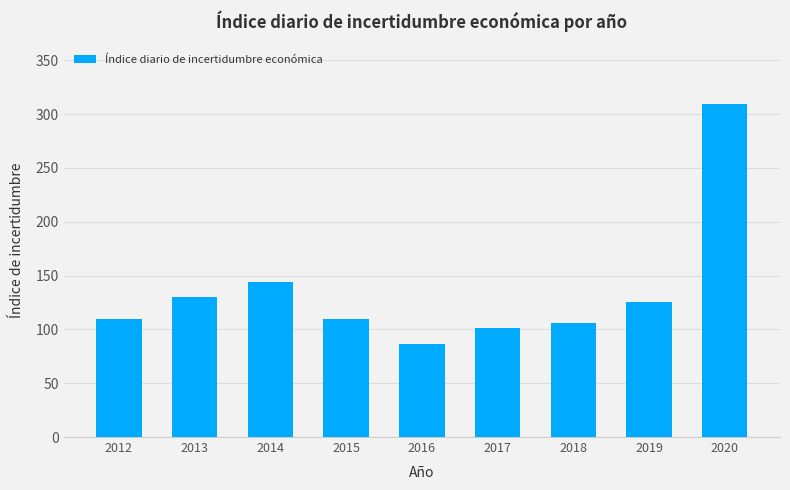

Does the chart contain stacked bars?

No